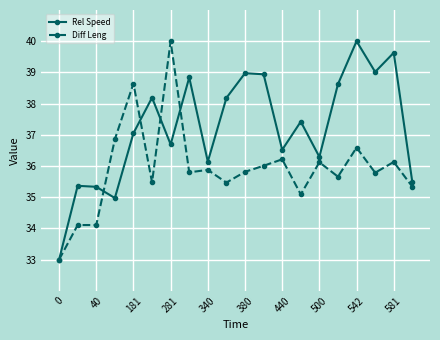

True or false: Rel Speed has more than 0 interior local peaks.

True